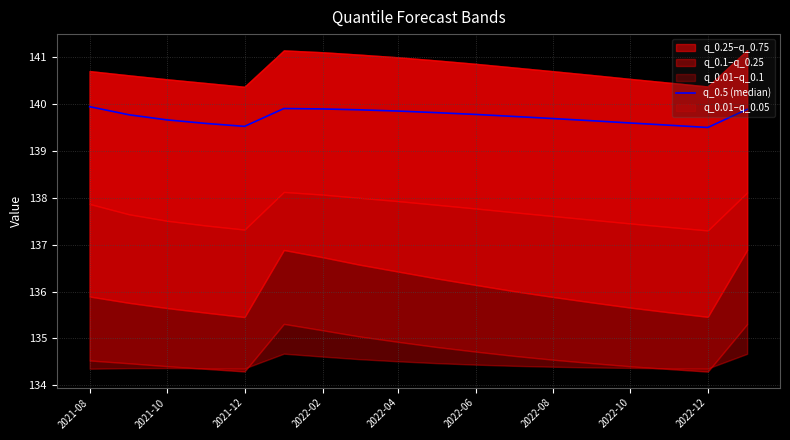

What is the difference between the maximum and second lowest values?

0.4